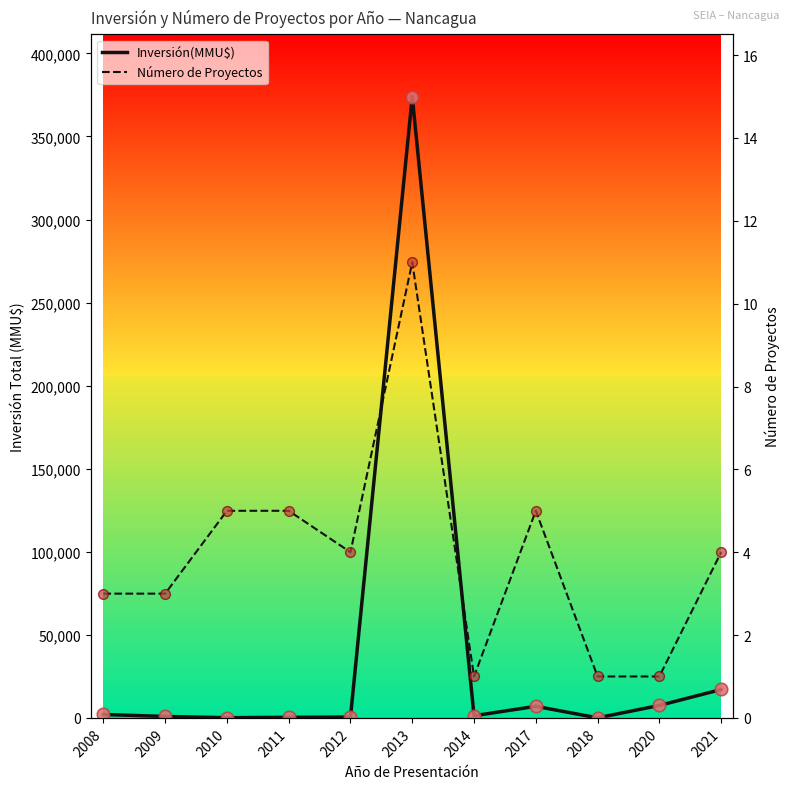

Is the value of Número de Proyectos at 2021 greater than the value of Inversión(MMU$) at 2010?

No